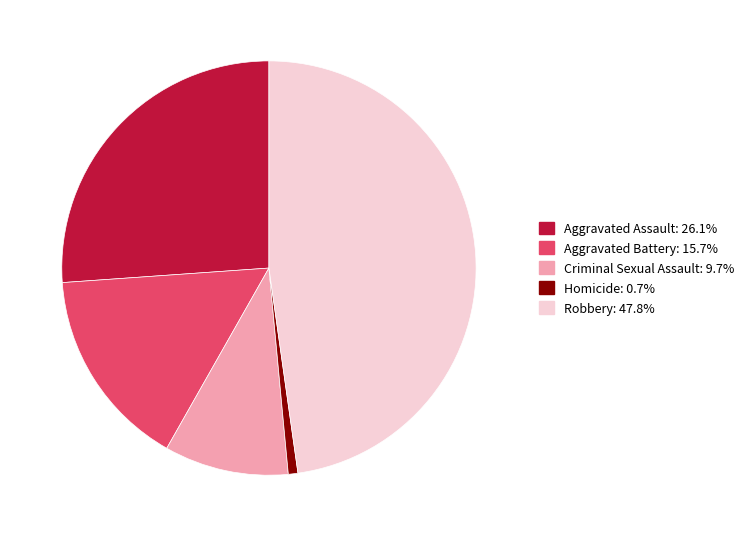

The Homicide slice represents 11% of the pie. True or false?

False